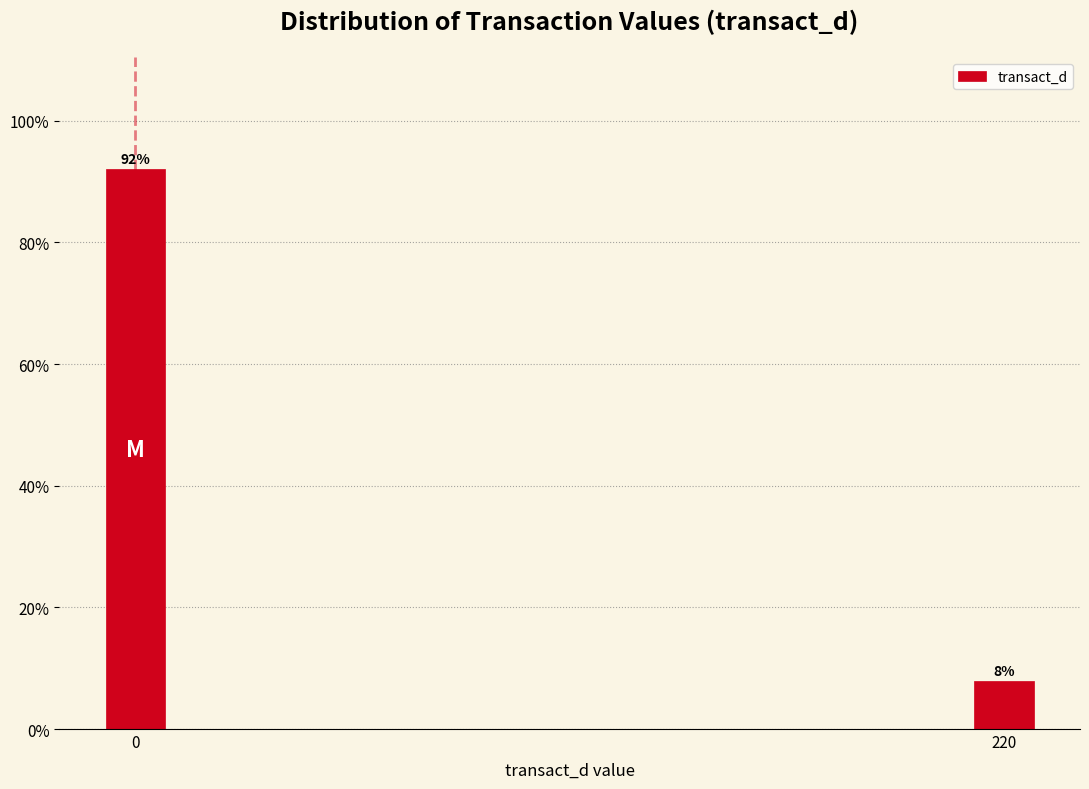

List the labels in order of value, smallest first.

220, 0